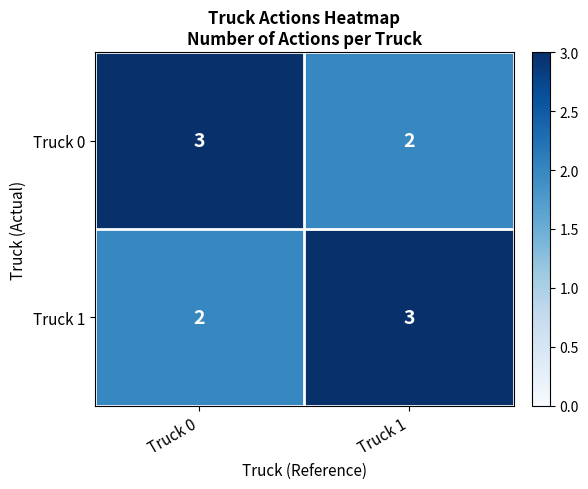

Rank the series at Truck 1 from lowest to highest value.

Truck 0, Truck 1